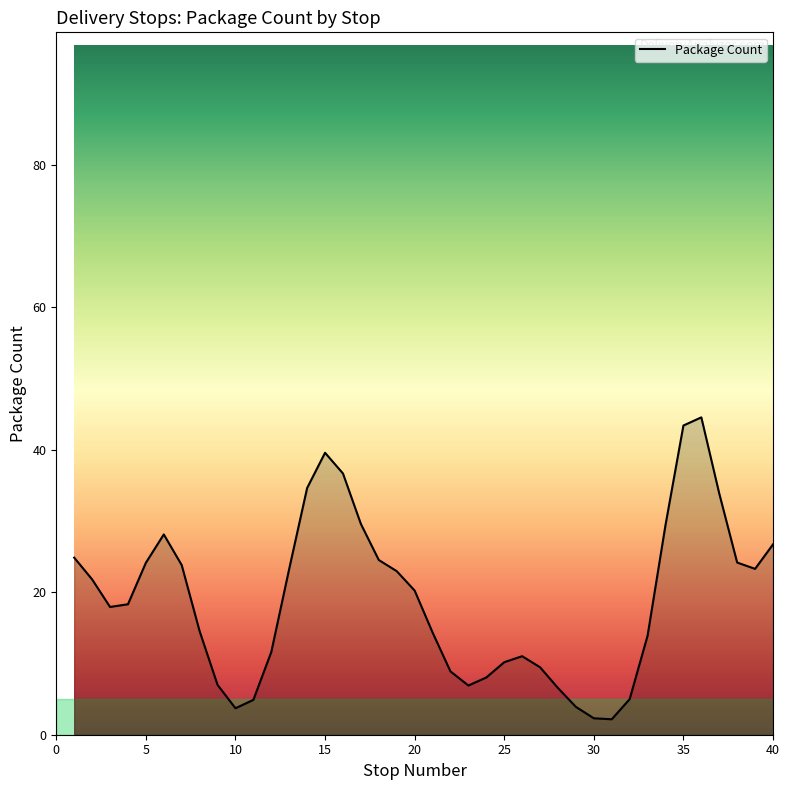

What is the smallest value displayed?

2.2